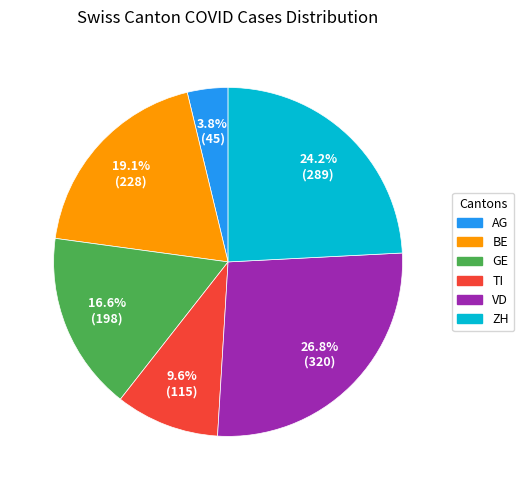

To the nearest percent, what is the difference between the largest and smallest slice percentages?

23%